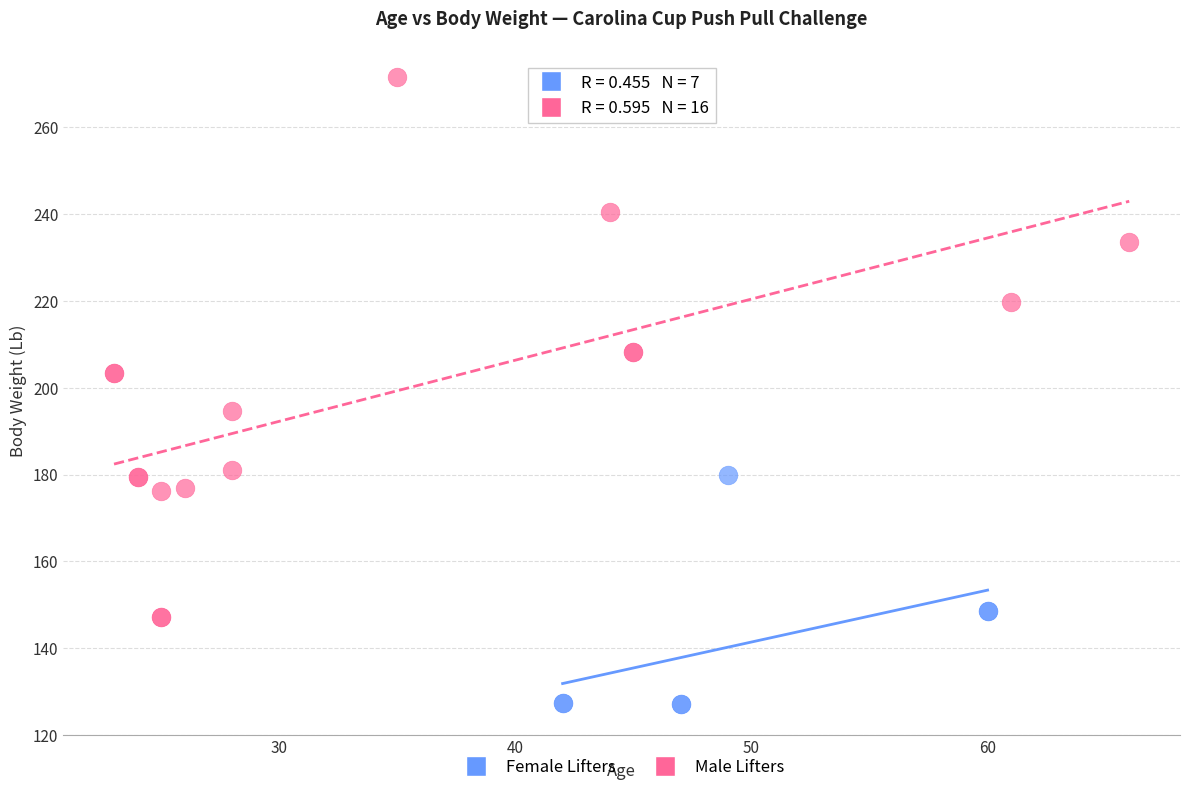

Which series has the largest Y range (max minus min)?

Male Lifters